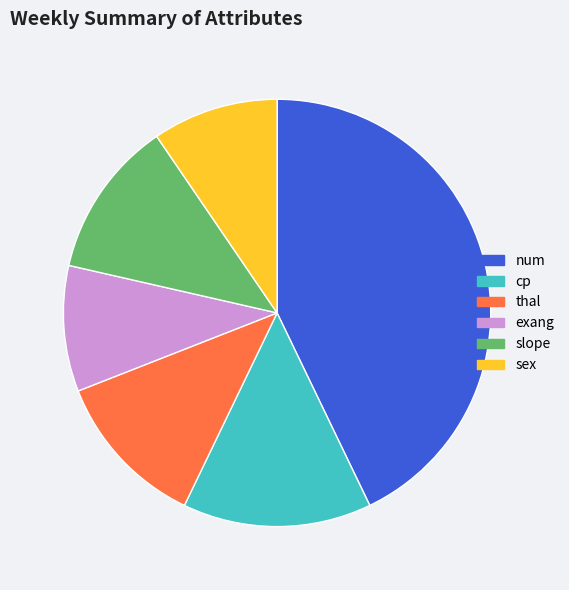

True or false: sex accounts for 10% of the total.

True